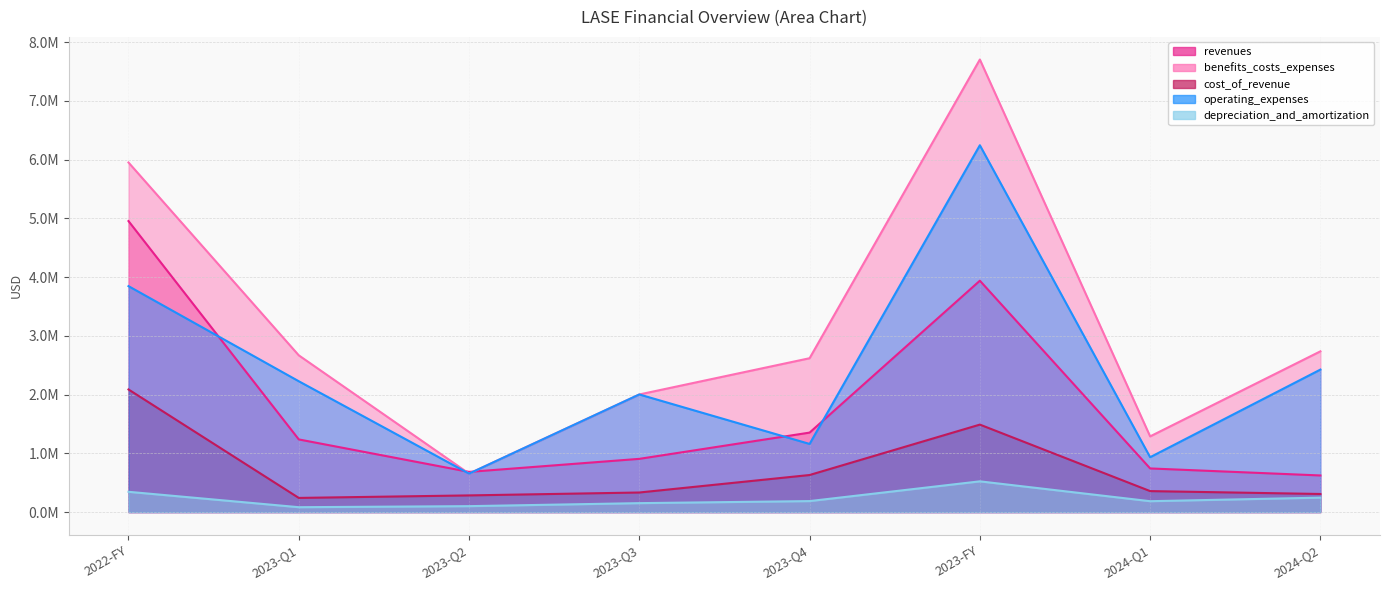

What is the sum of all operating_expenses values?

19498733